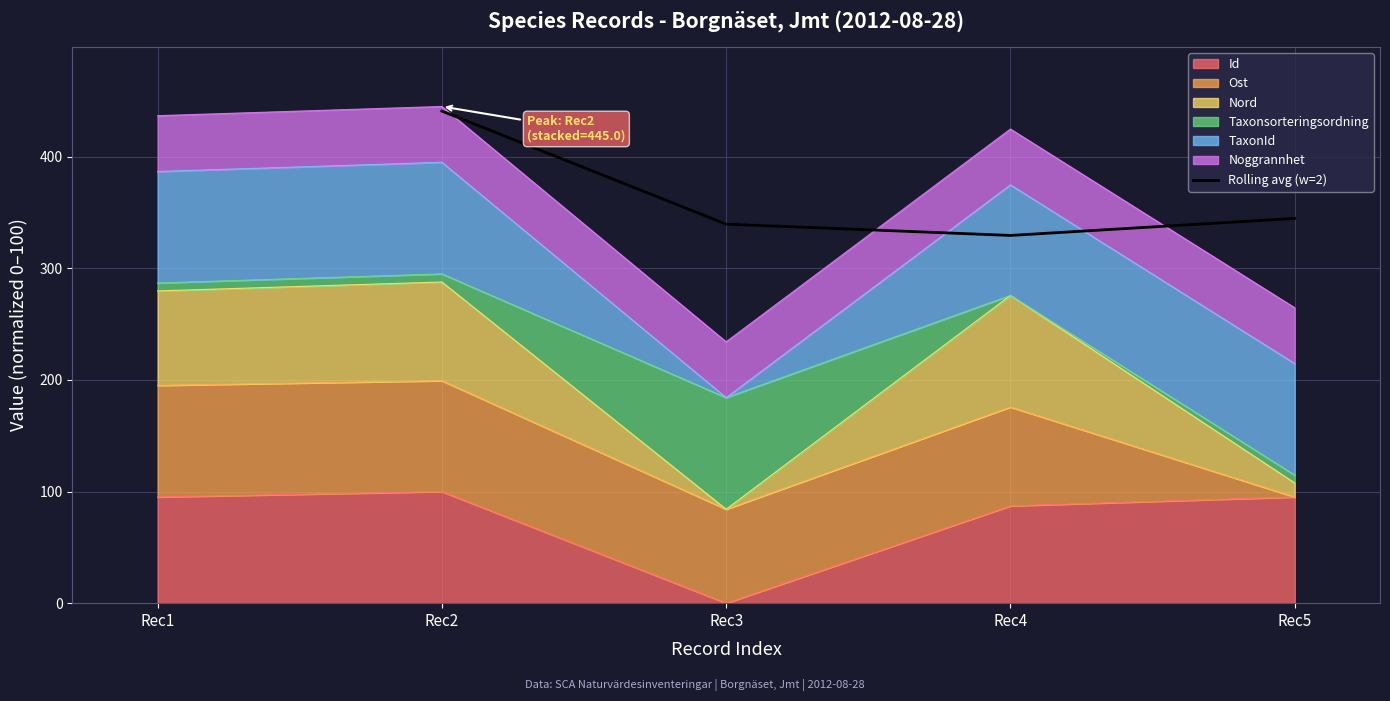

Which category has the lowest value in the Rolling avg (w=2) series?

Rec4